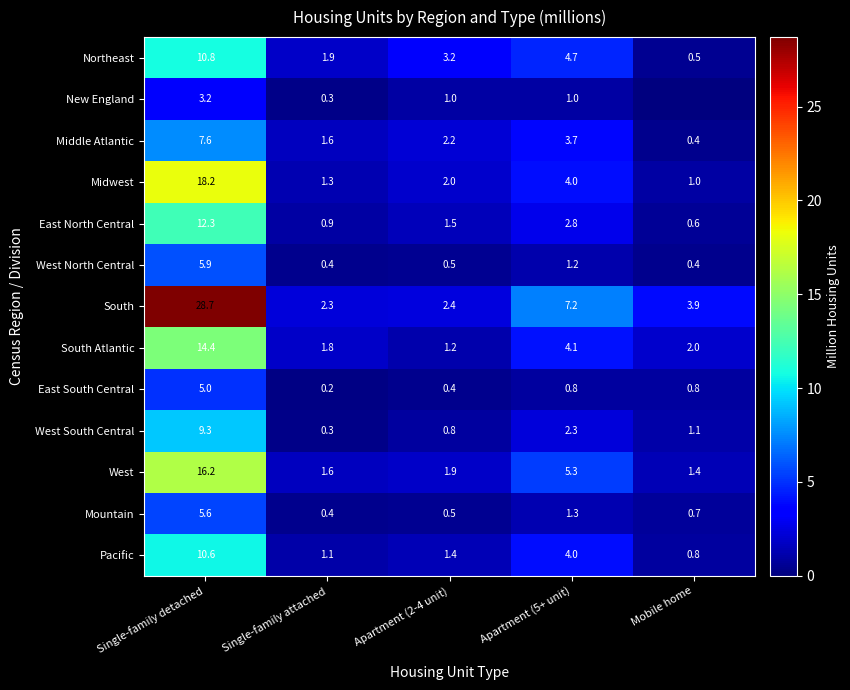

Which category has the lowest value across all series?

Mobile home